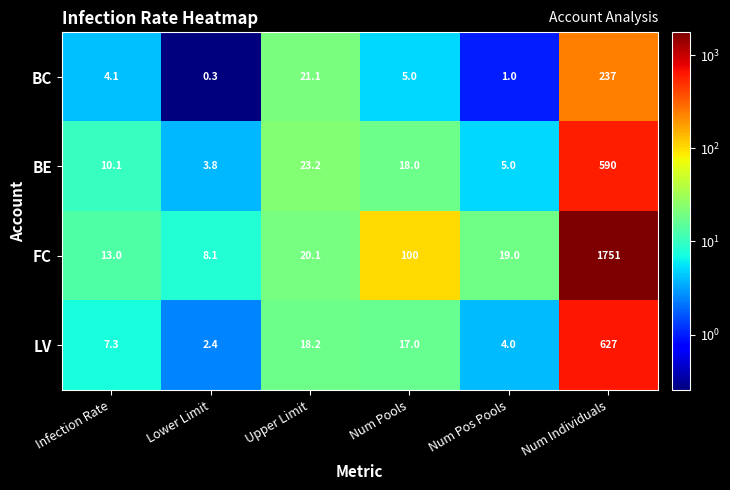

Which series changed the most between Num Pools and Num Individuals?

FC